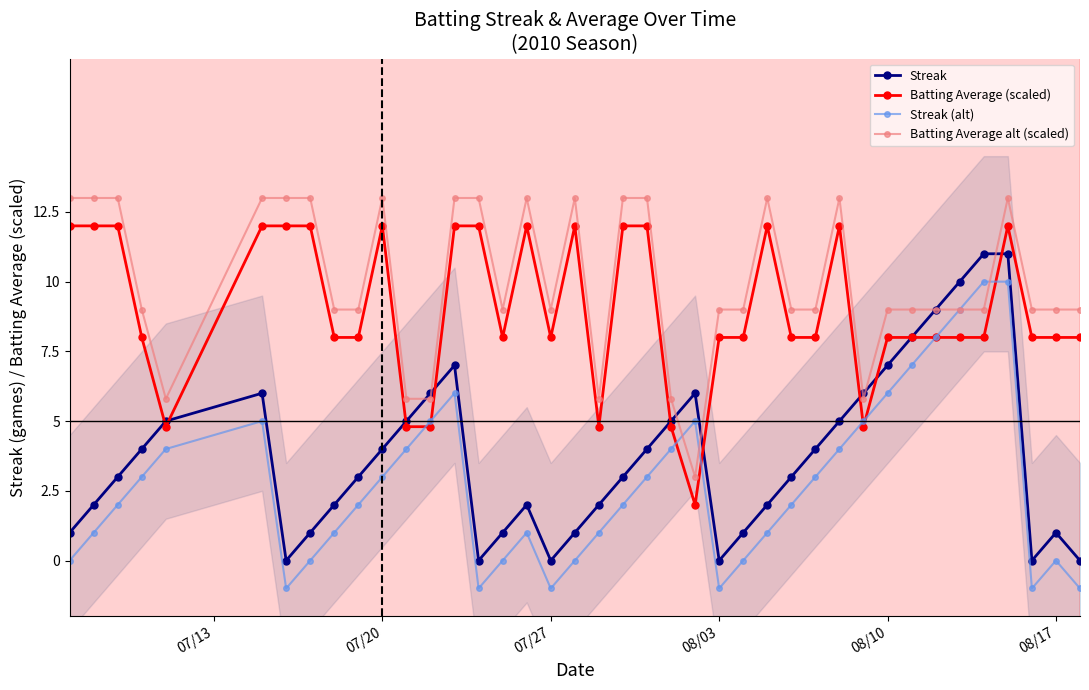

True or false: Batting Average alt (scaled) has more than 2 interior local peaks.

True